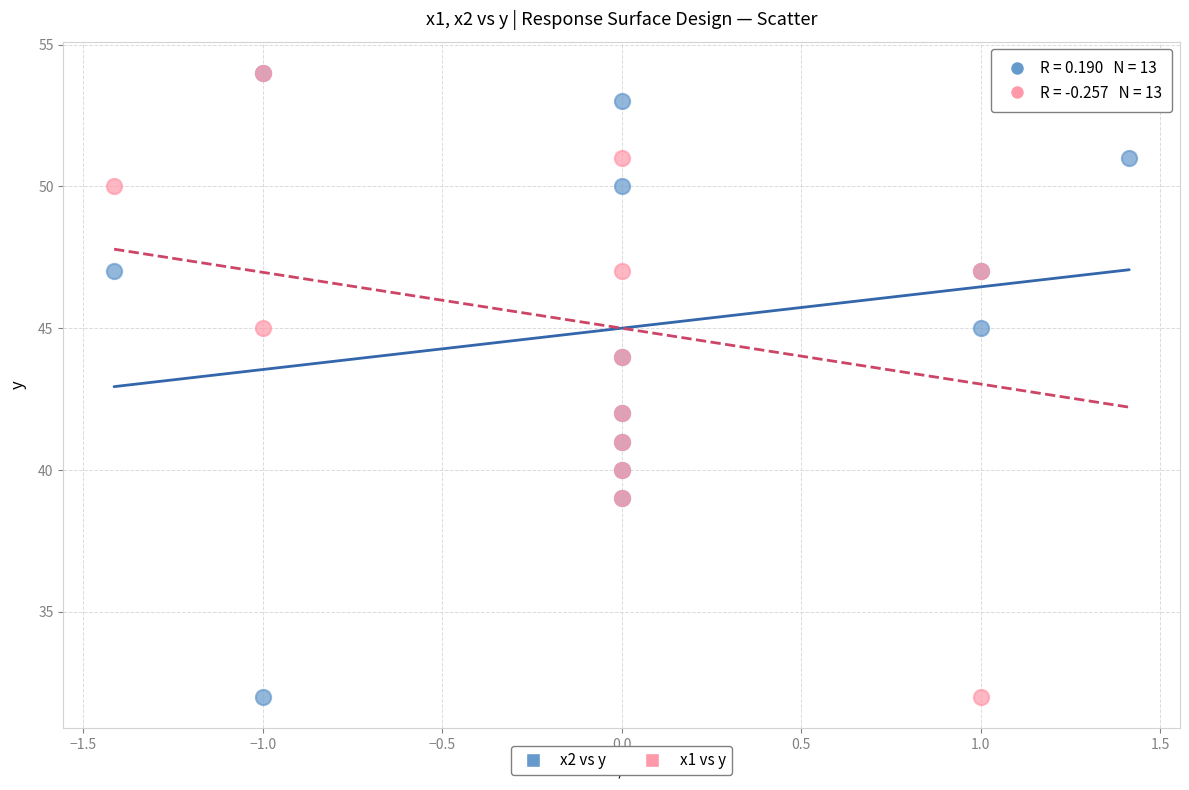

What are all the series names shown in the legend?

x2 vs y, x1 vs y